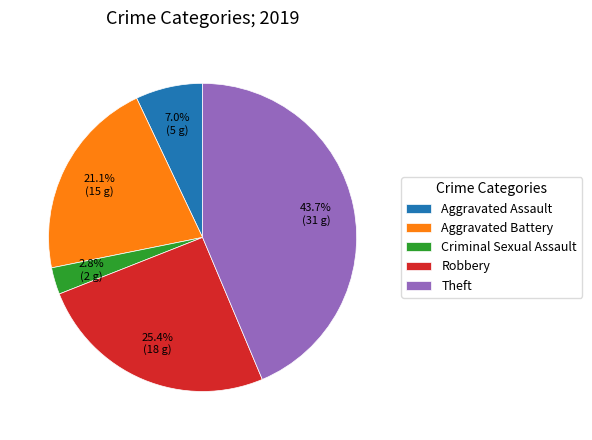

What is the smallest slice in the pie chart?

Criminal Sexual Assault